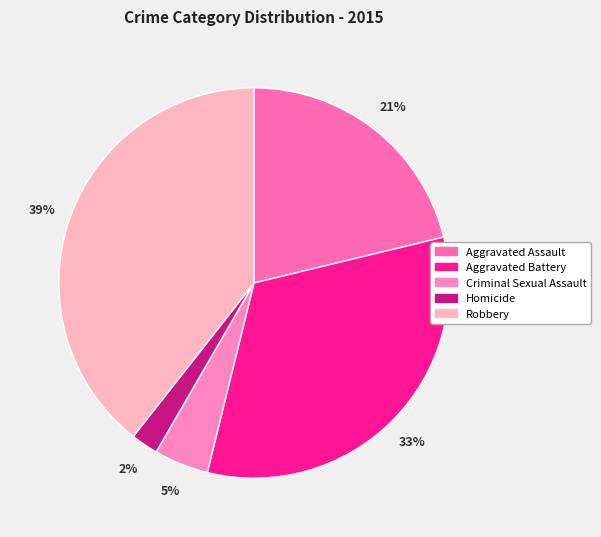

True or false: Criminal Sexual Assault accounts for 5% of the total.

True